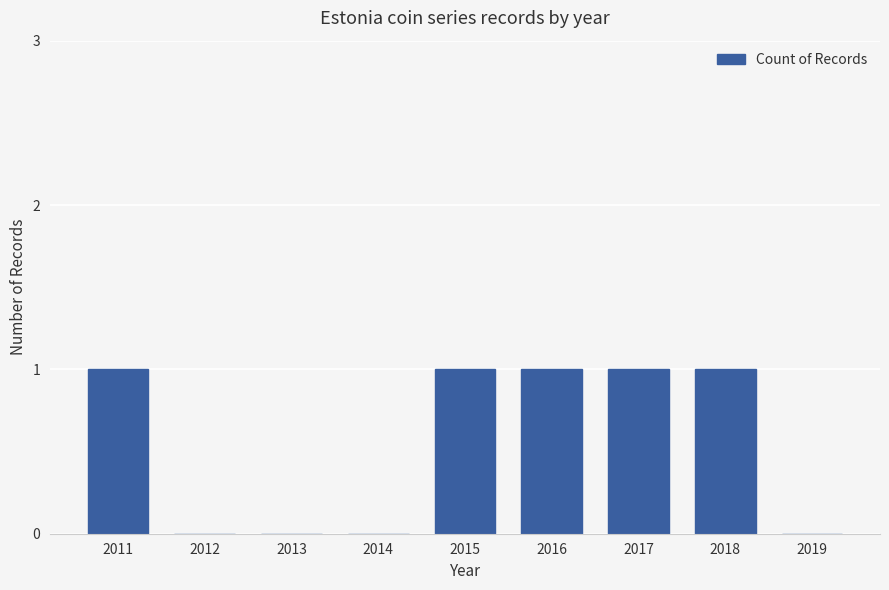

Count the number of data series in this chart.

1